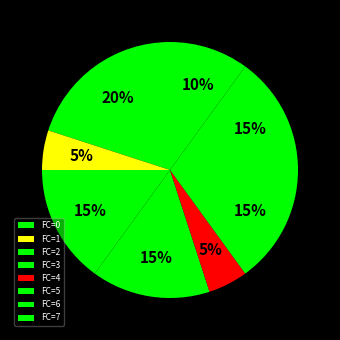

How many segments does this pie chart have?

8